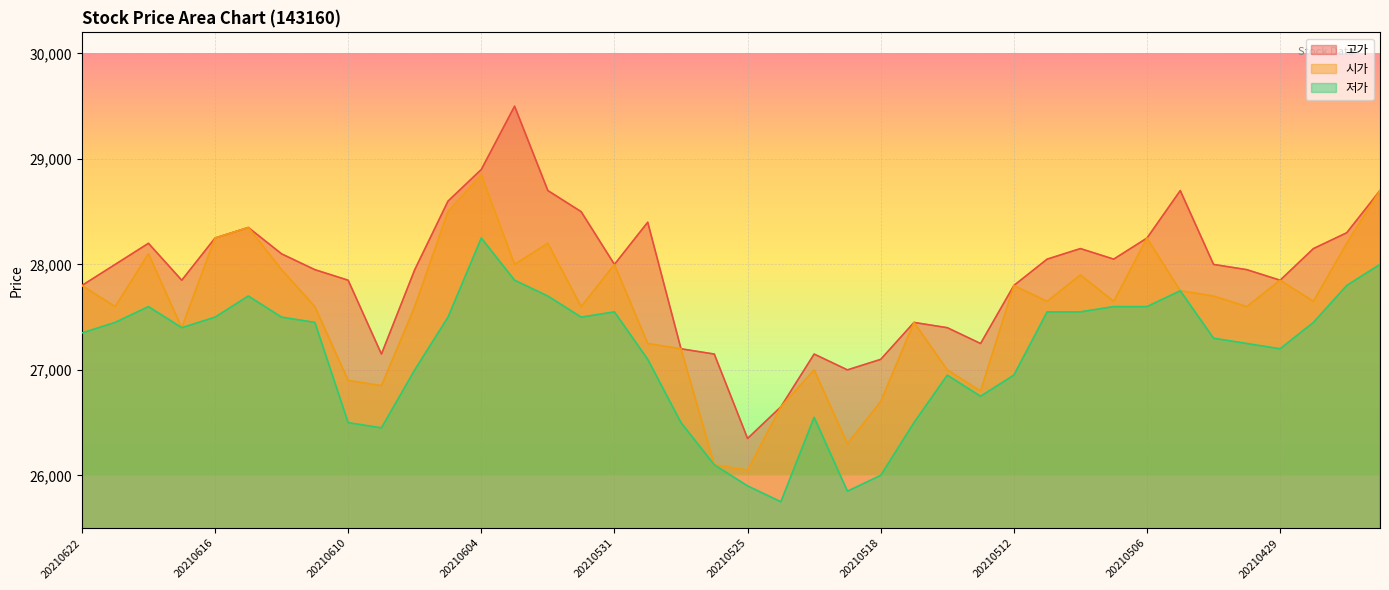

Between 20210616 and 20210531, which series saw the biggest shift?

고가